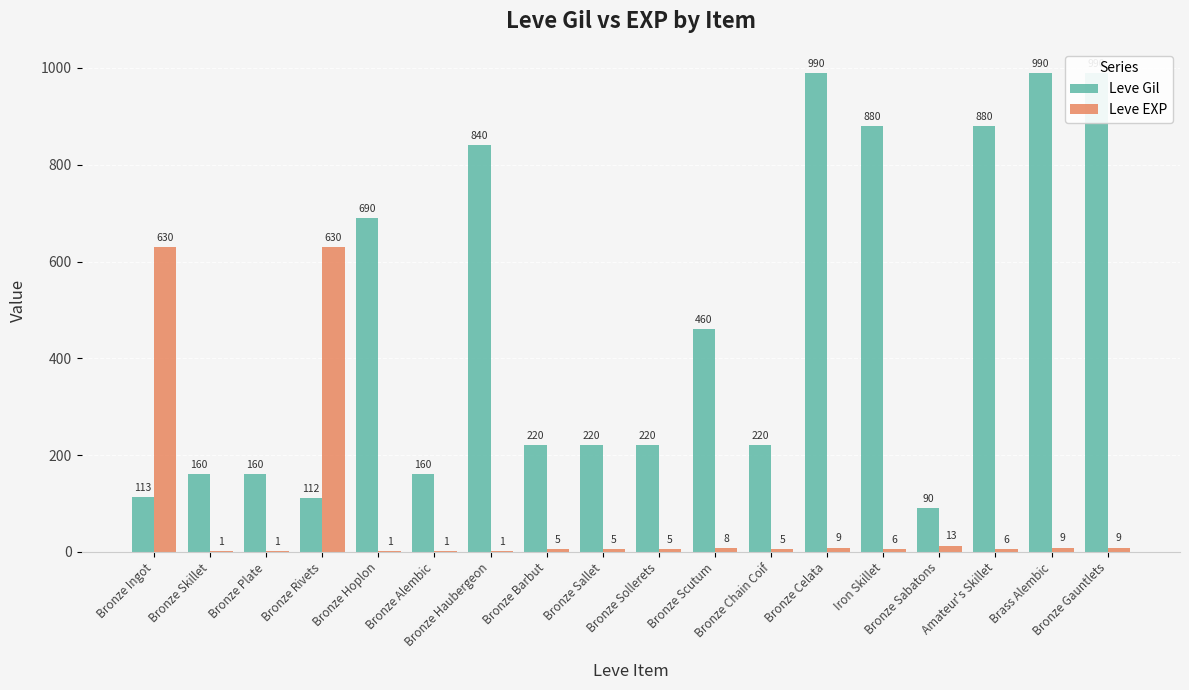

What is the difference between the maximum and second lowest values in the Leve Gil series?

878